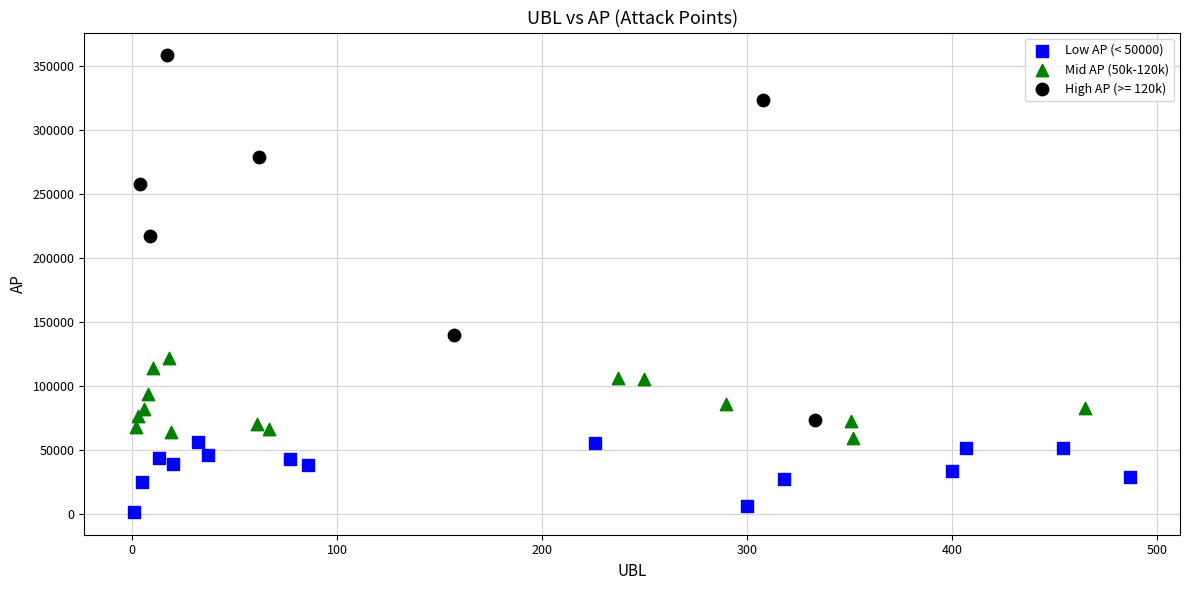

Which series contains the highest Y value?

High AP (>= 120k)